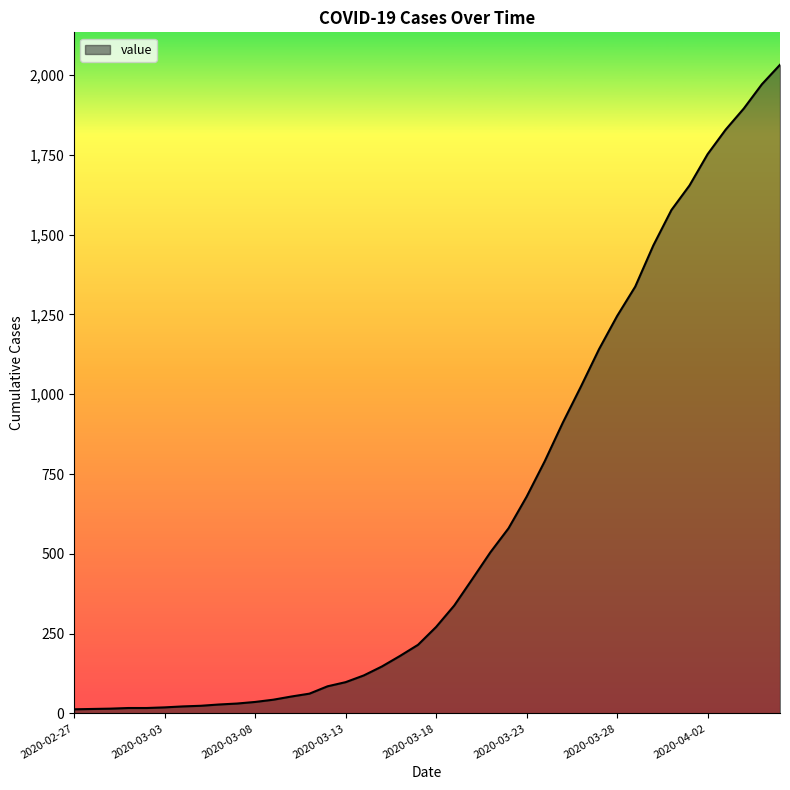

What is the greatest value displayed?

2032